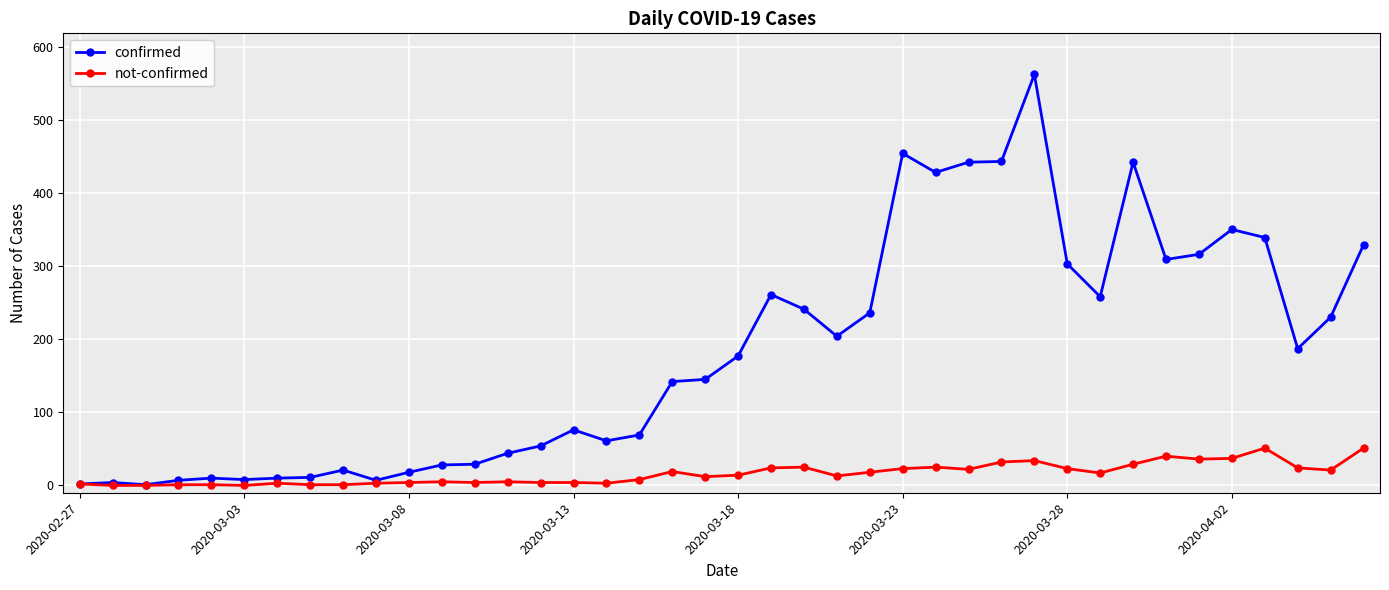

True or false: not-confirmed has more than 0 points higher than both neighbors.

True